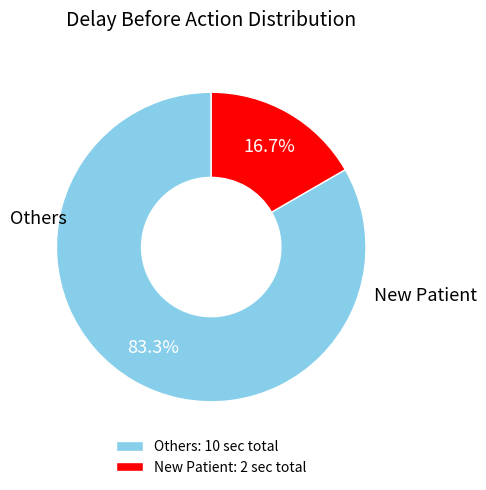

Approximately how many times larger is the value at Others: 10 sec total compared to New Patient: 2 sec total?

5.0